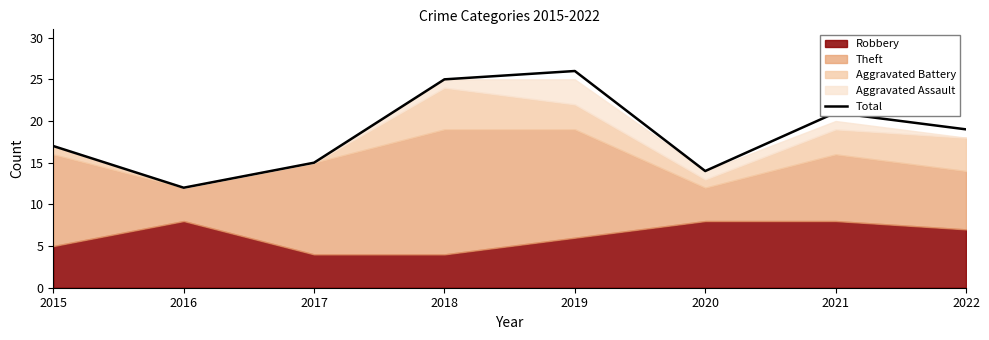

What is the sum of all values?

149